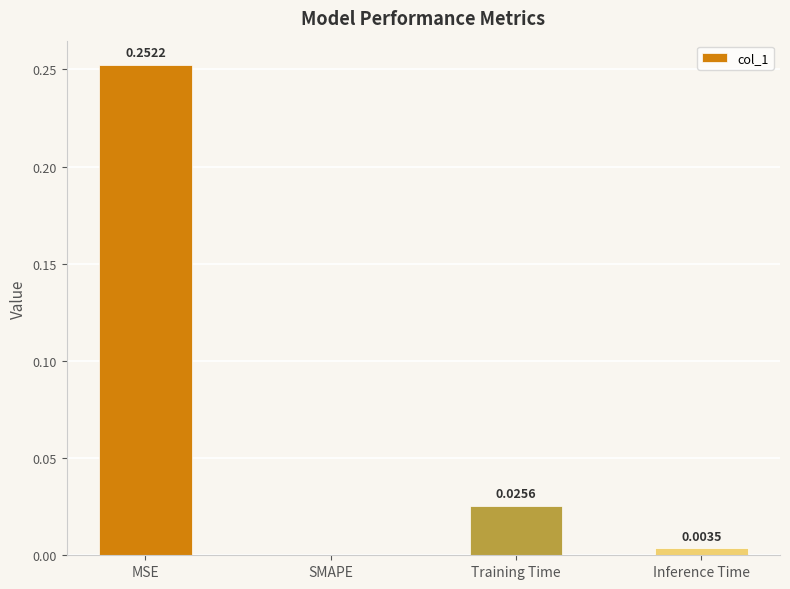

Between Training Time and Inference Time, which is larger?

Training Time